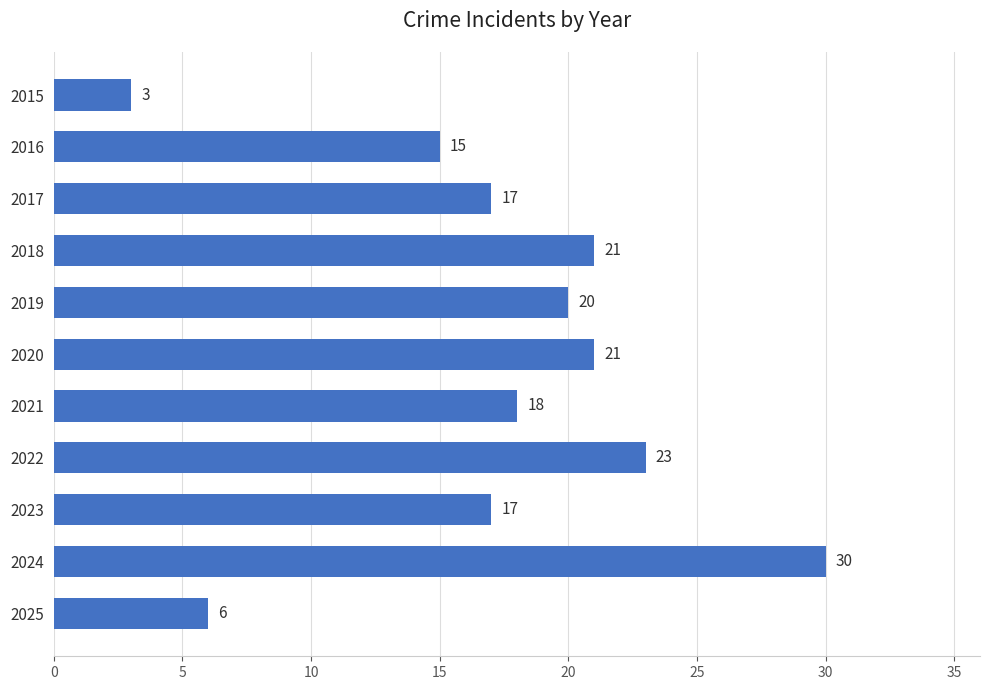

Which has a higher value, 2022 or 2017?

2022